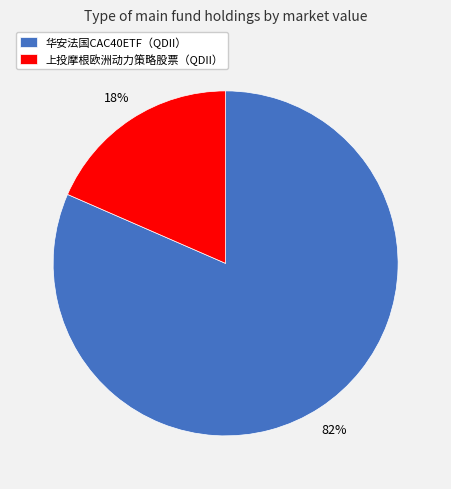

Rank the categories by value from lowest to highest.

上投摩根欧洲动力策略股票（QDII）, 华安法国CAC40ETF（QDII）